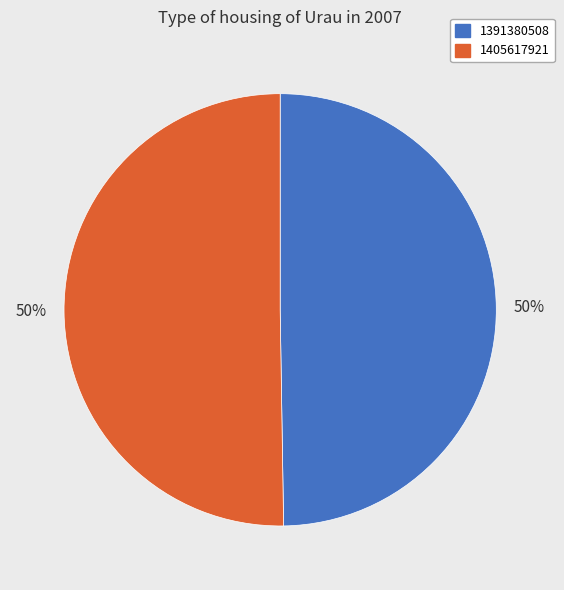

Combined, do 1405617921 and 1391380508 account for over 50%?

Yes